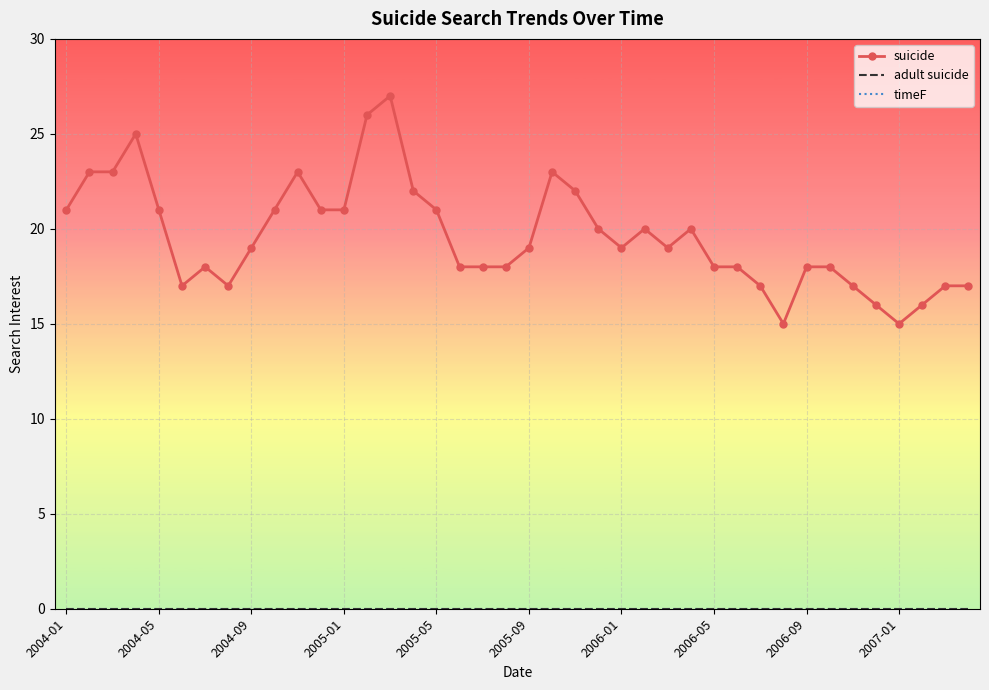

What is the minimum value for suicide?

15